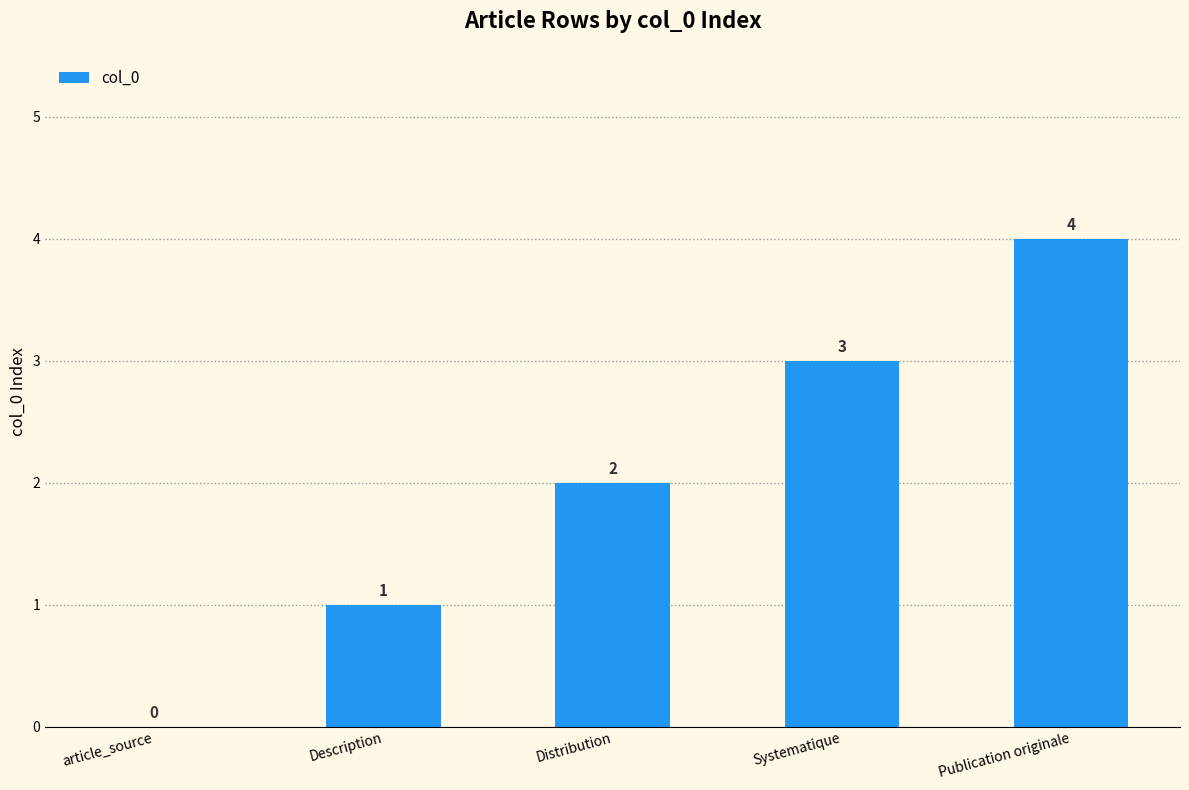

Is it true that the value at Distribution is 2?

True